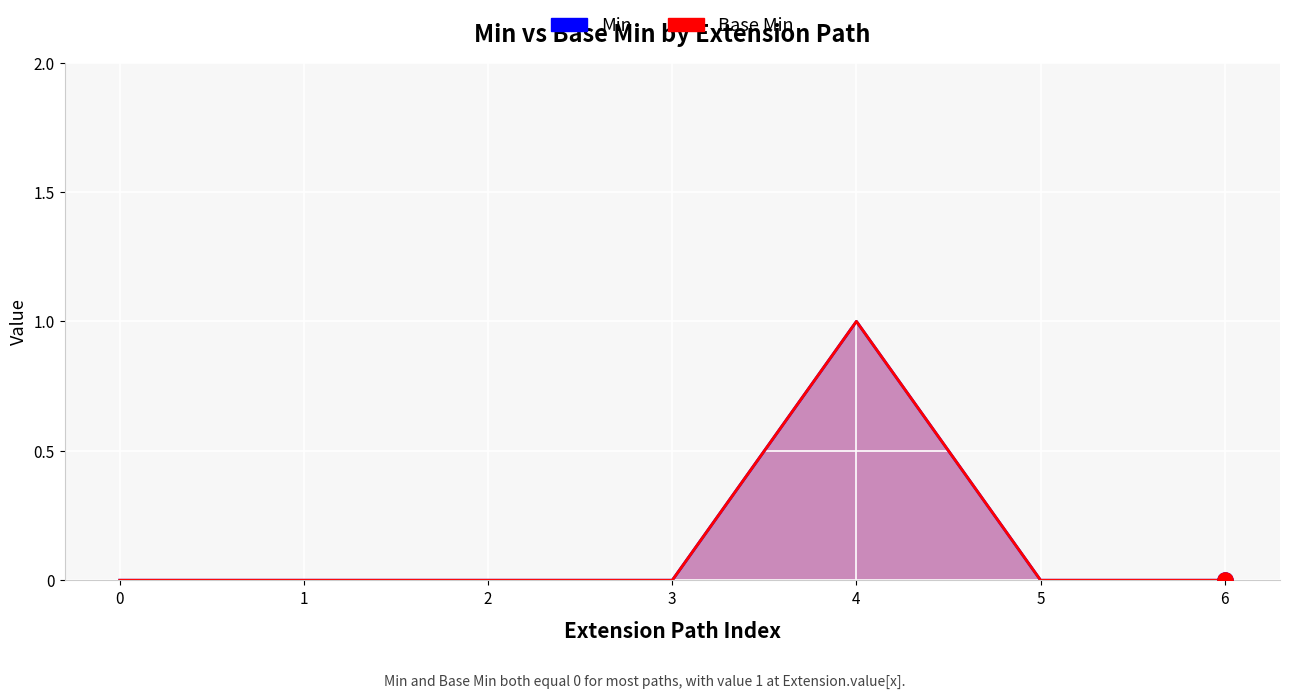

Which series has the largest total across all categories?

Min